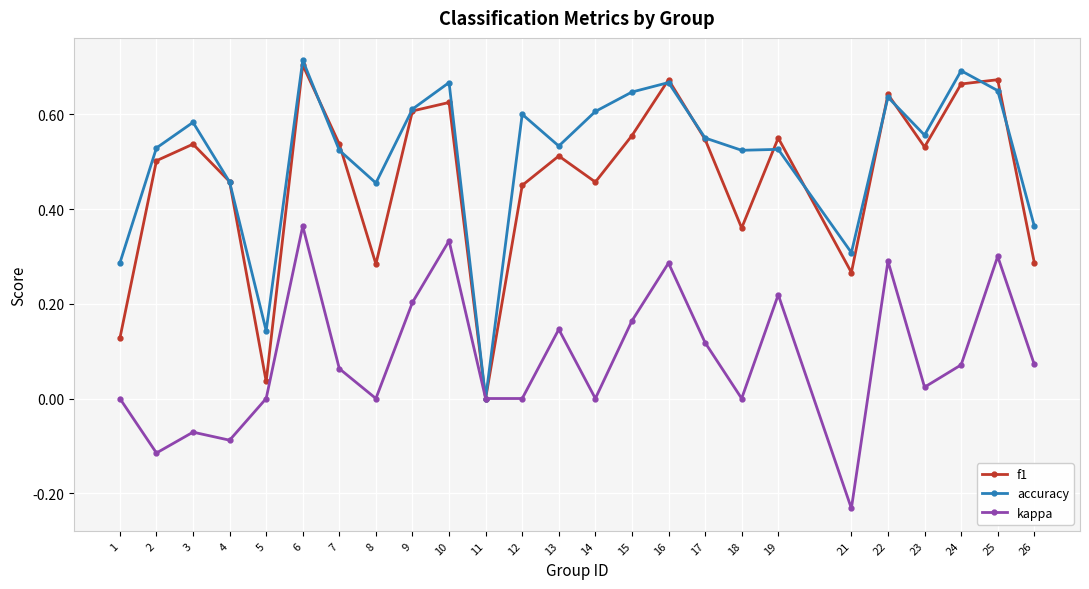

Where is the first local minimum for accuracy?

5